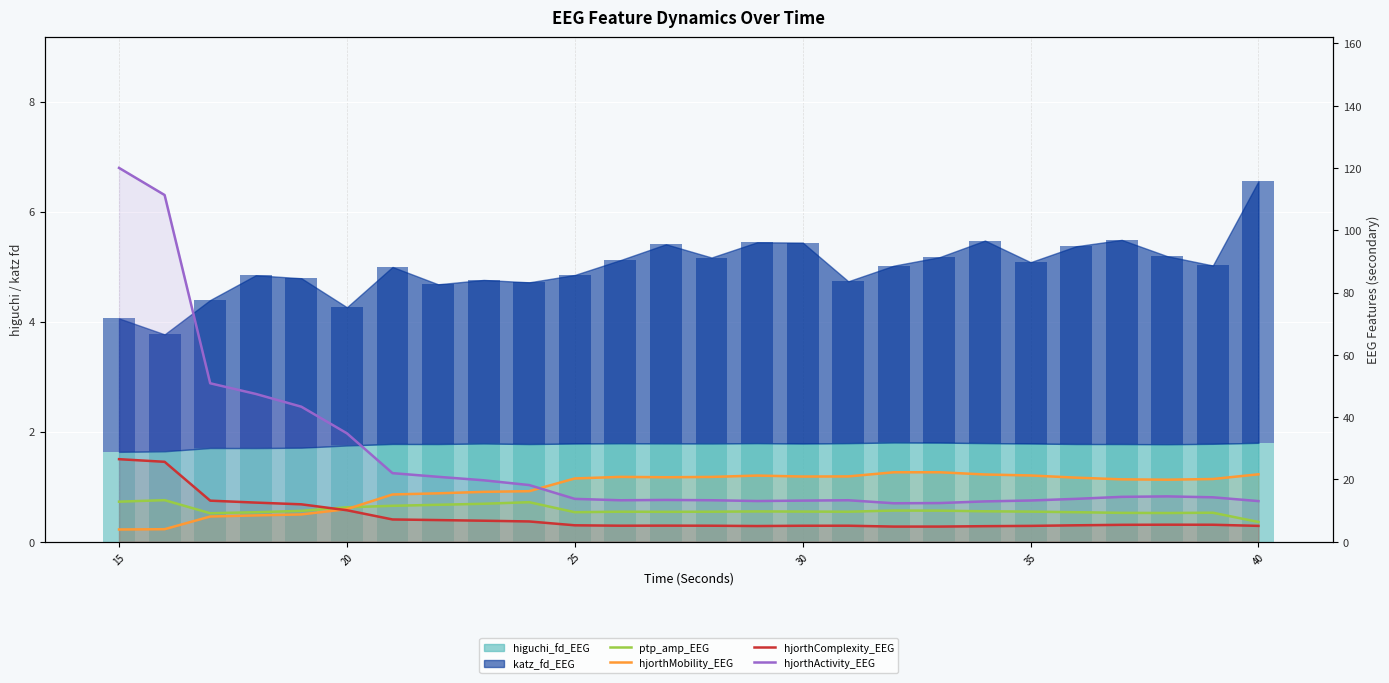

The hjorthMobility_EEG series shows 27.9 at 45. True or false?

False